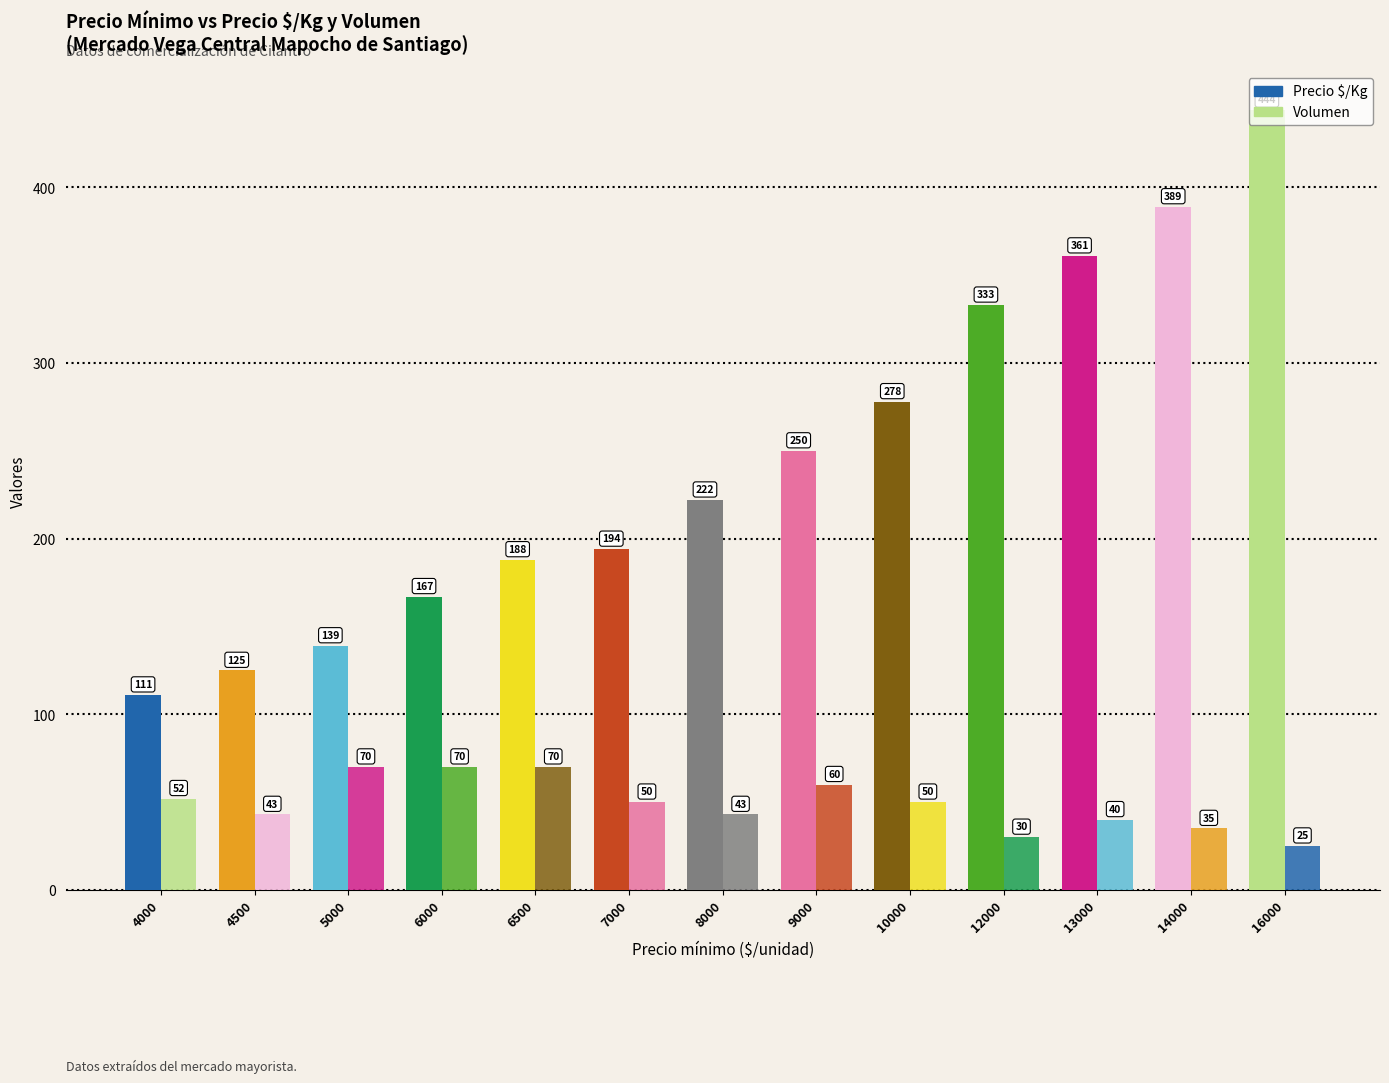

How many categories are shown in the chart?

13